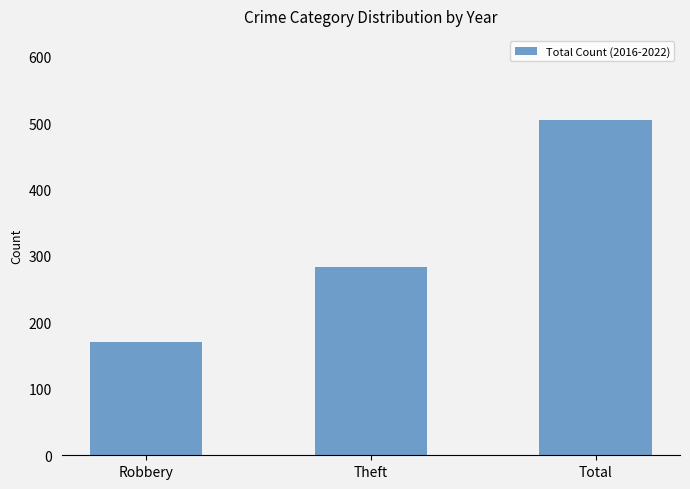

Which label corresponds to the largest value in the chart?

Total